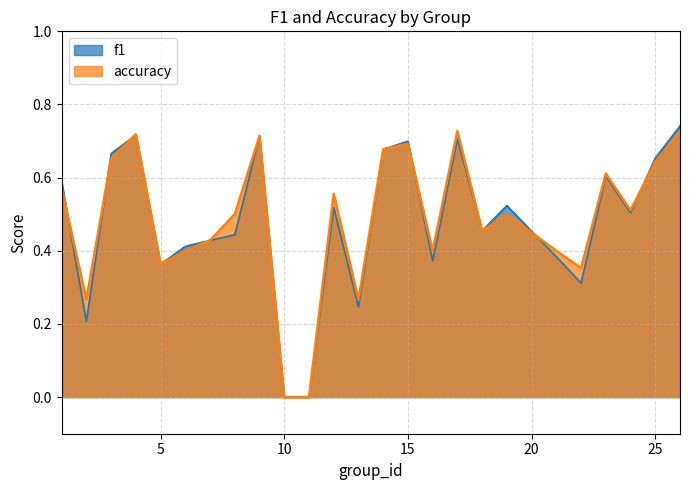

What is the average value of the f1 series?

0.5